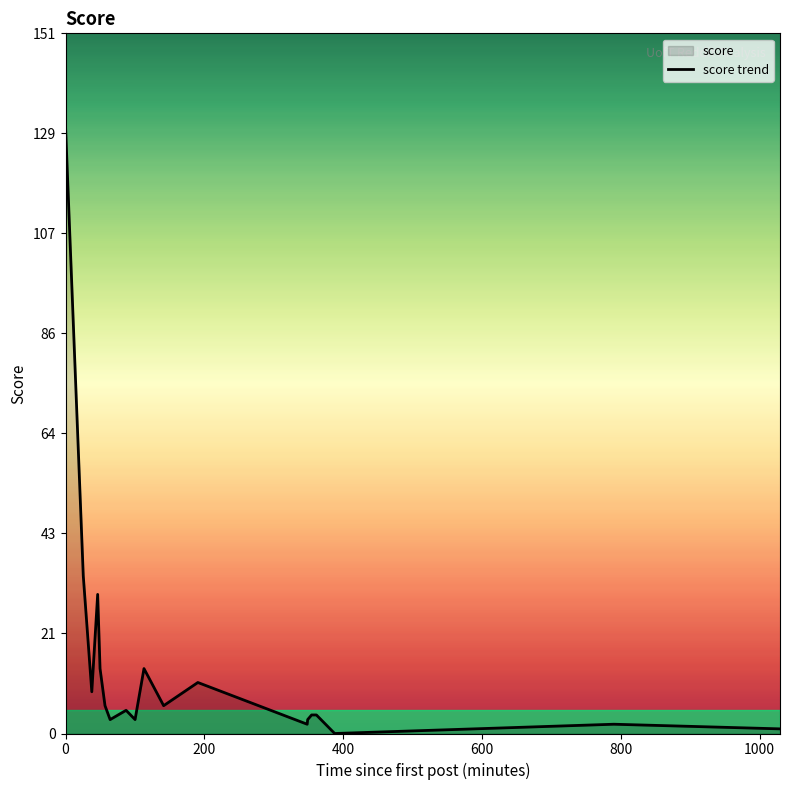

What is the value of the 8th point from the left?

5